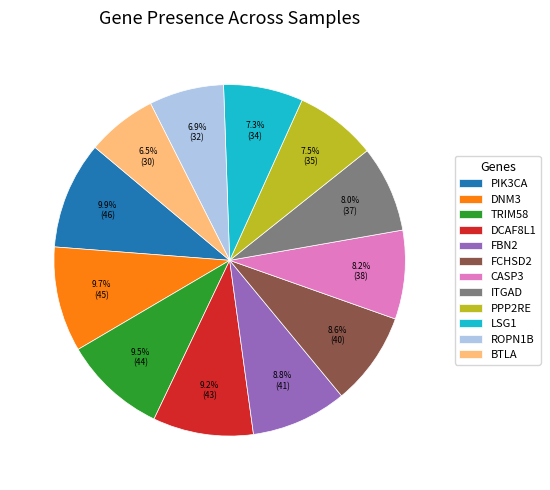

To the nearest percent, what percentage of the pie is PIK3CA?

10%